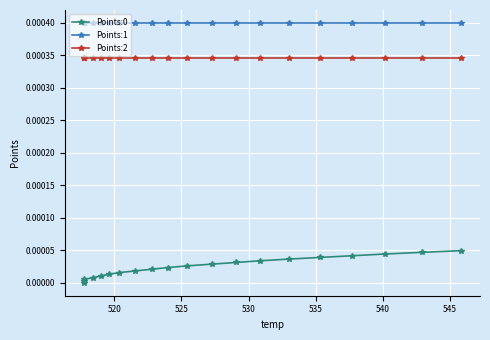

How many data points does each series have?

20